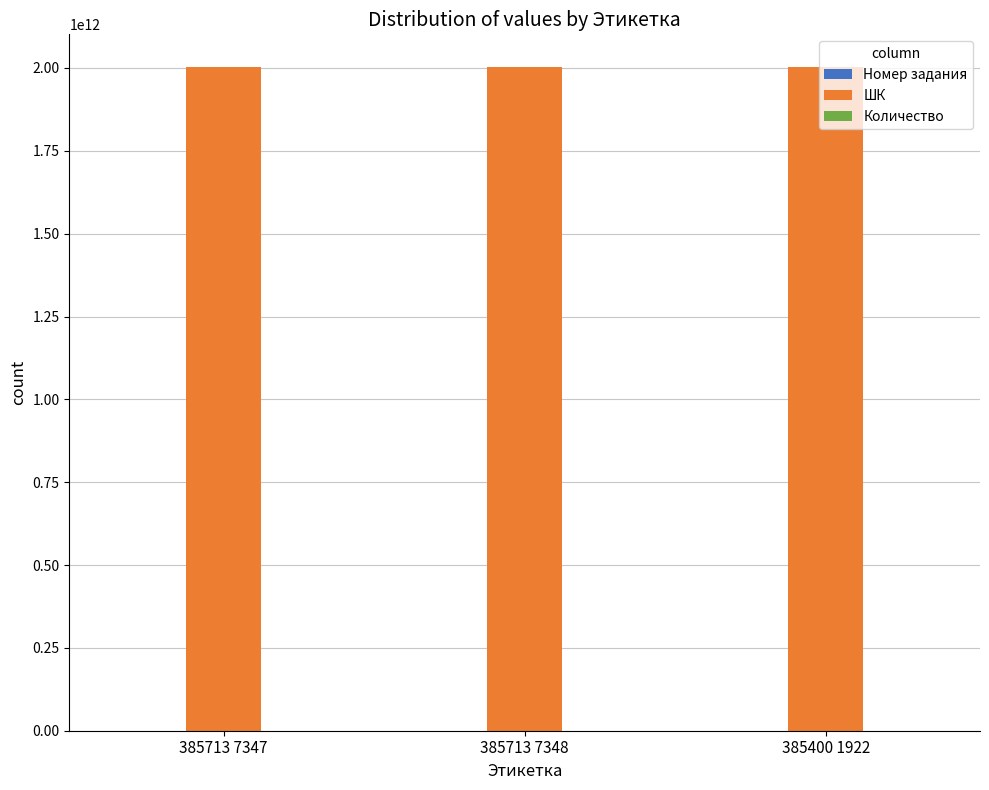

Is it true that ШК equals 2959498606095 at 385713 7347?

False